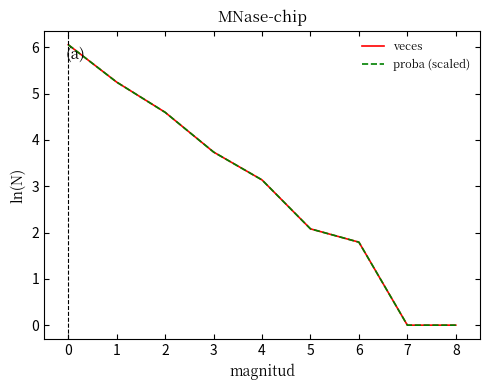

Is this an area chart (filled region under the line)?

No